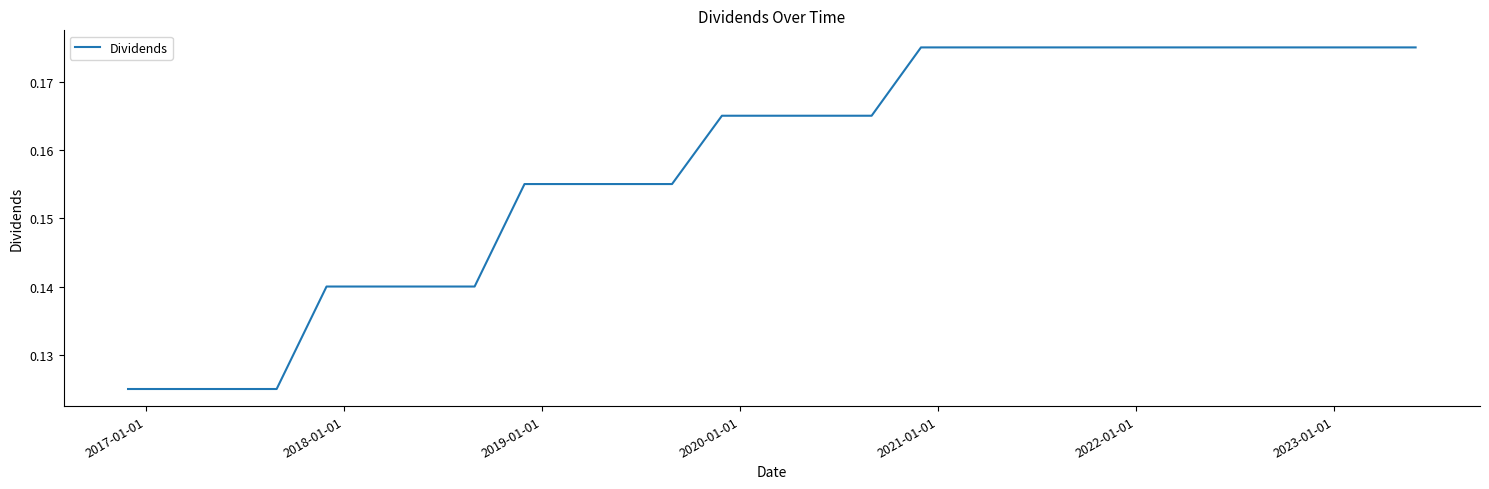

True or false: the data has more than 2 interior local peaks.

False